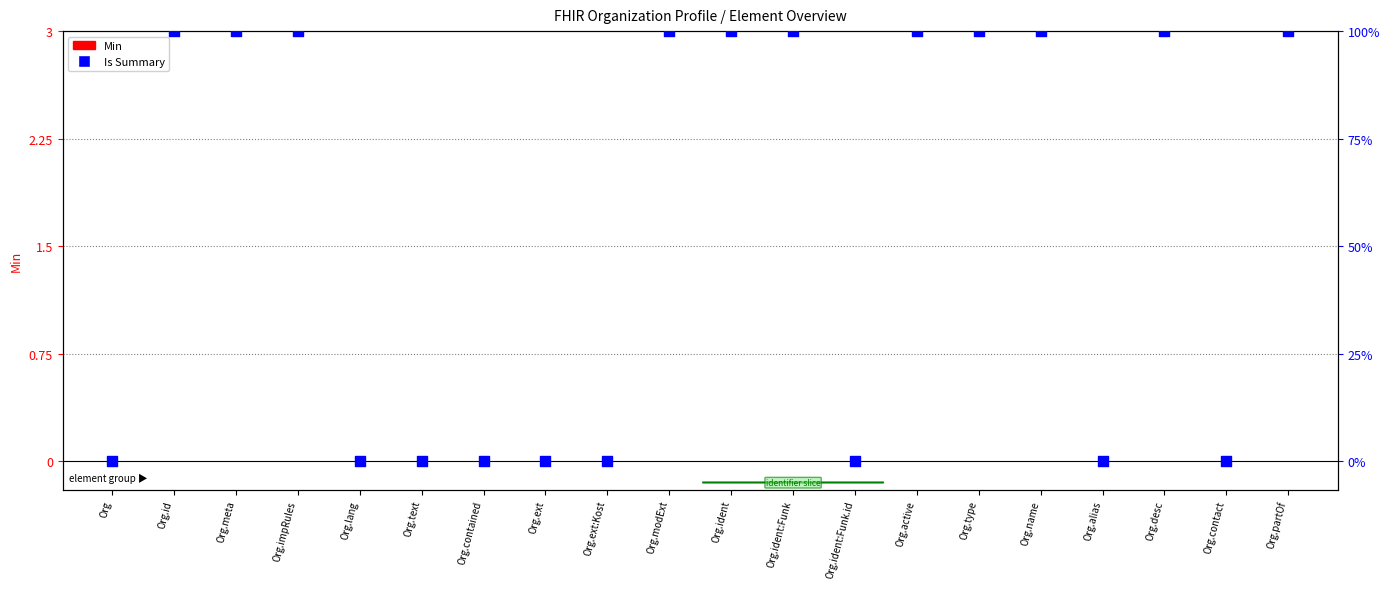

What is the total value across all series at Org.name?

3